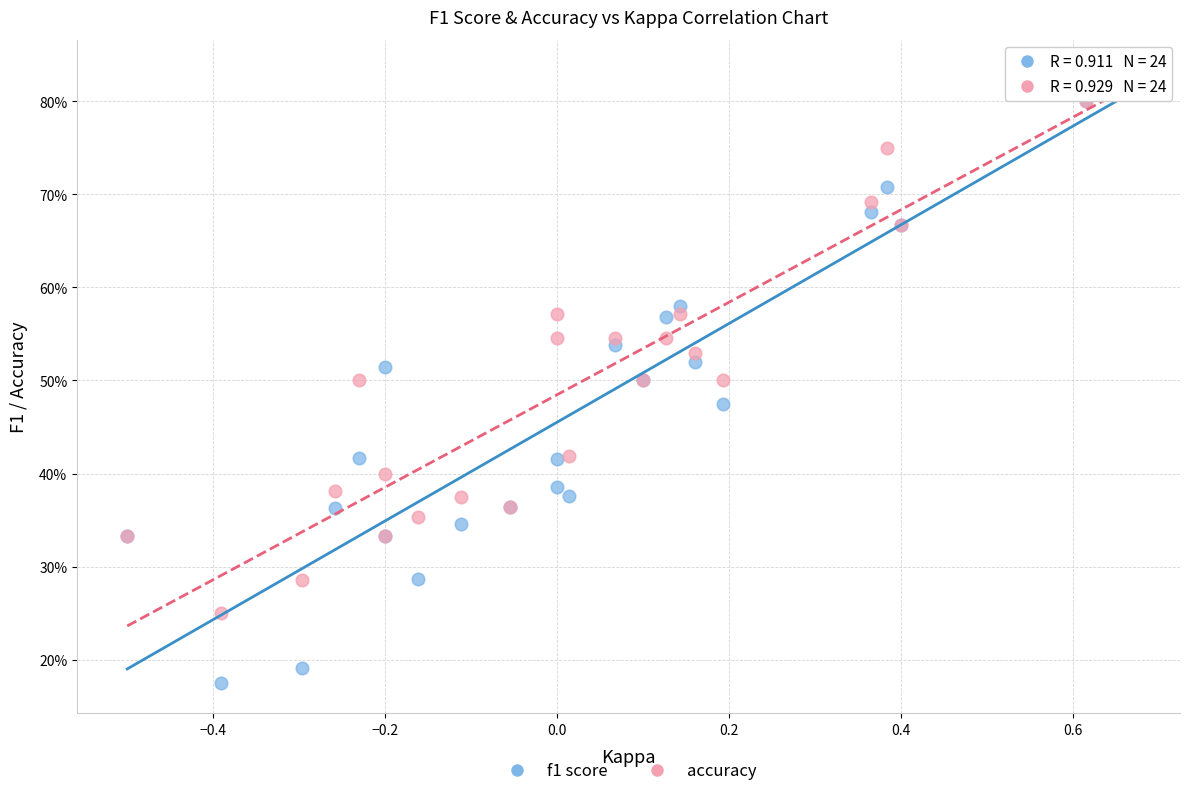

What are all the series names shown in the legend?

f1 score, accuracy